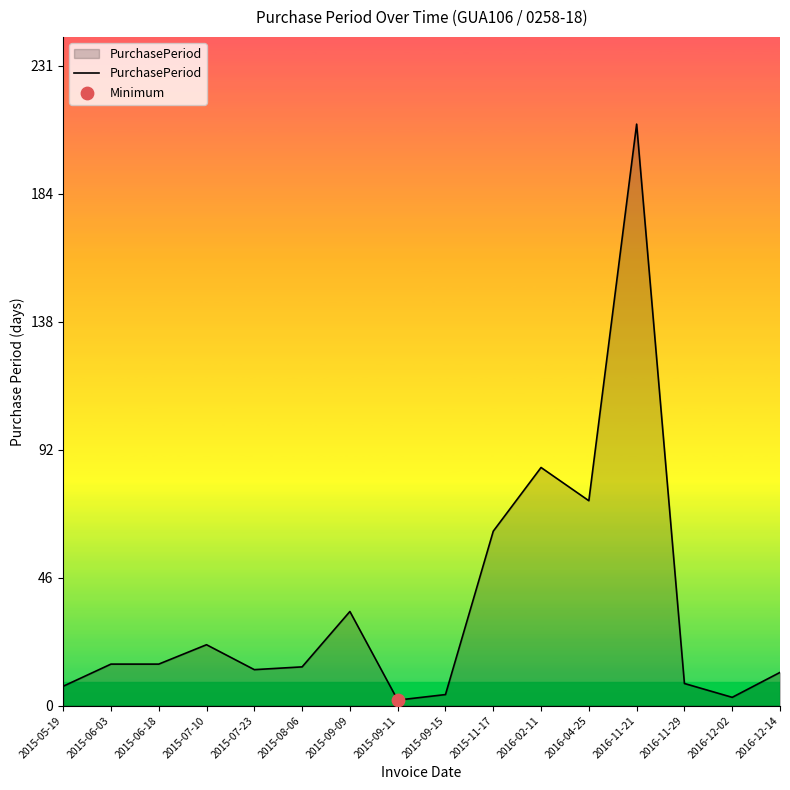

What is the change in value from 2016-11-21 to 2016-12-14?

-198